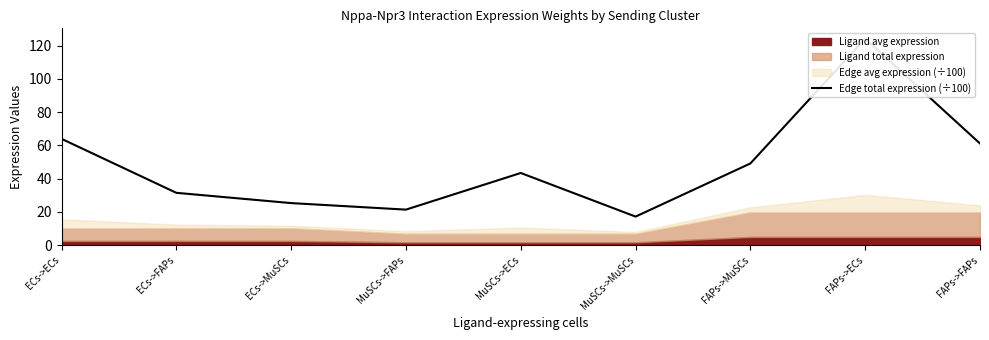

At which label is the value closest to 70?

ECs->ECs